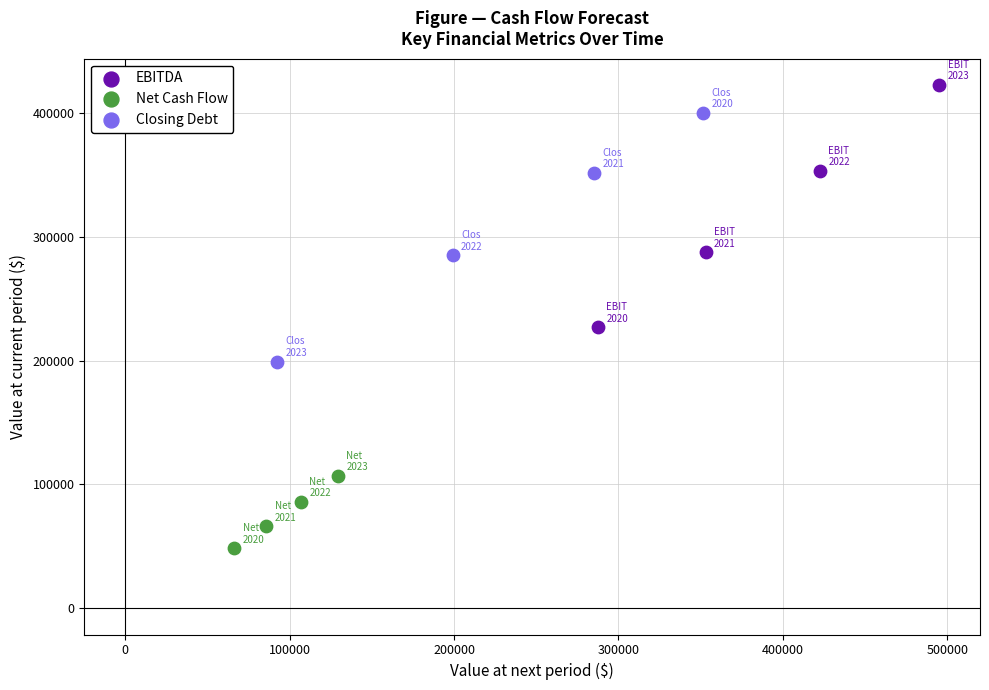

Which series reaches the minimum Y coordinate?

Net Cash Flow